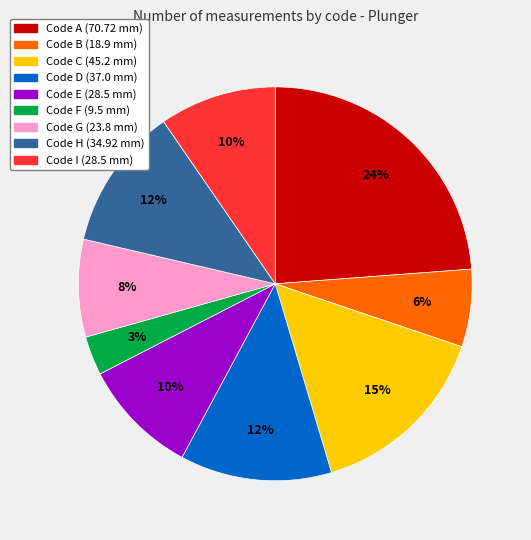

Is there a majority slice in this chart?

No